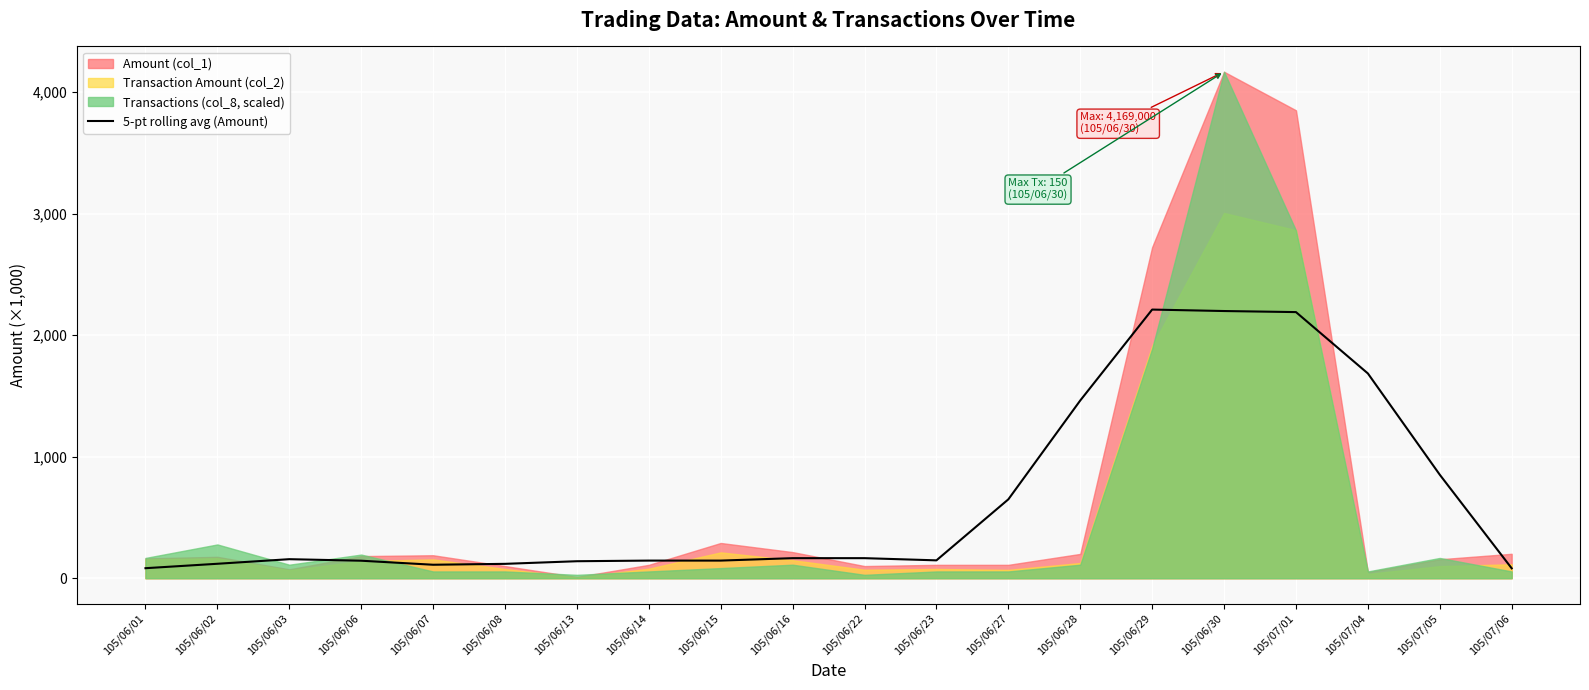

What is the label of the 16th point from the left?

105/06/30